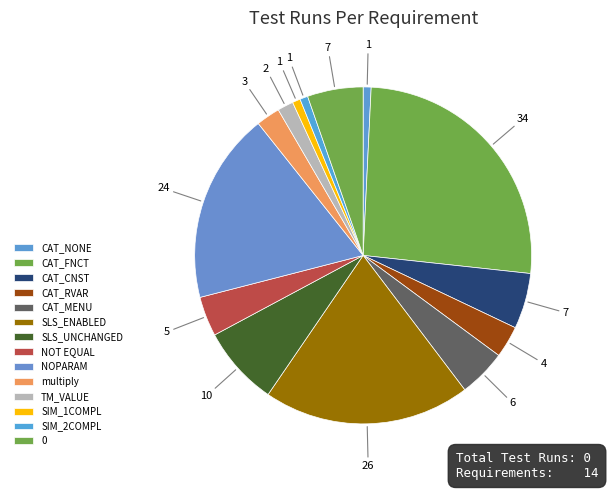

Does CAT_NONE account for over 50% of the chart?

No